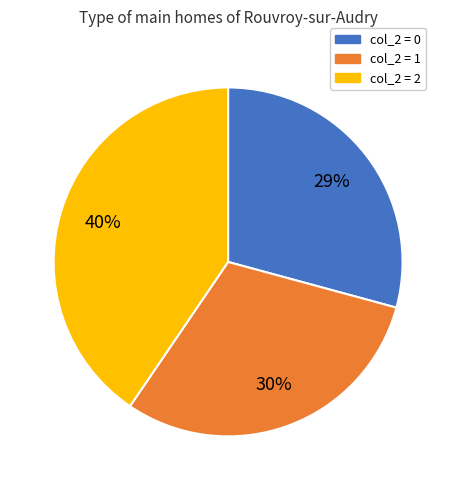

Is there any slice that represents more than half of the pie?

No